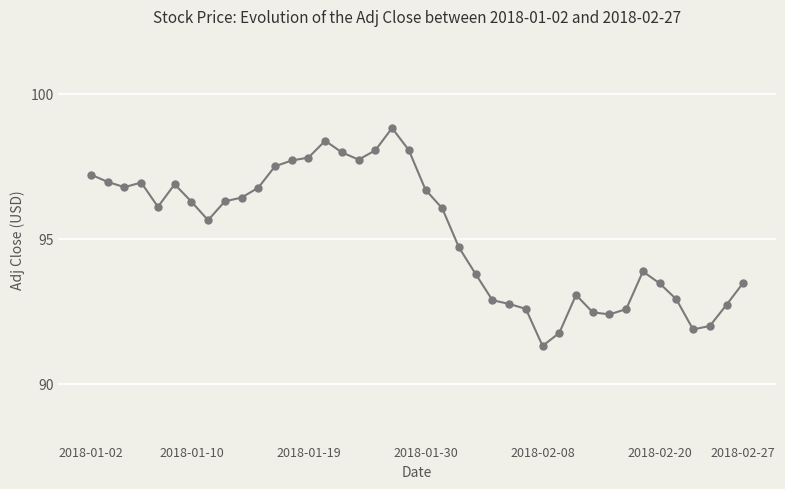

What is the value of the 36th point from the left?

92.9